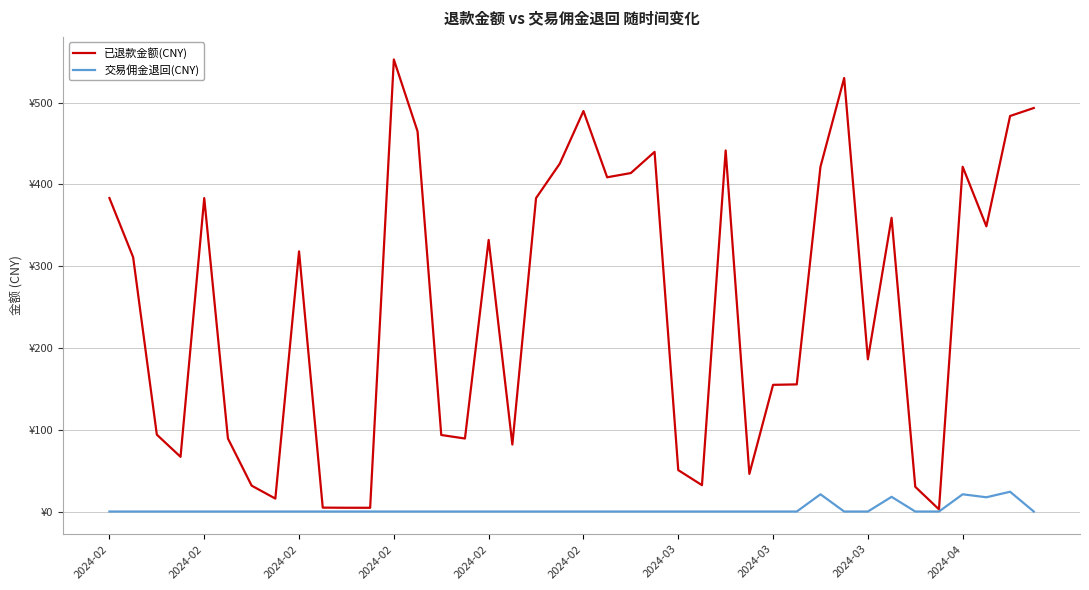

True or false: 已退款金额(CNY) and 交易佣金退回(CNY) intersect in this chart.

False